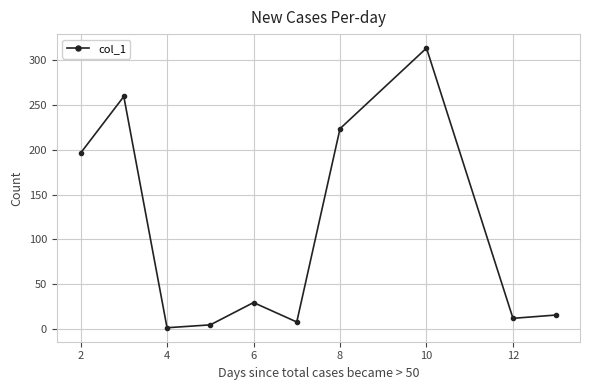

True or false: the data has more than 2 interior local peaks.

True